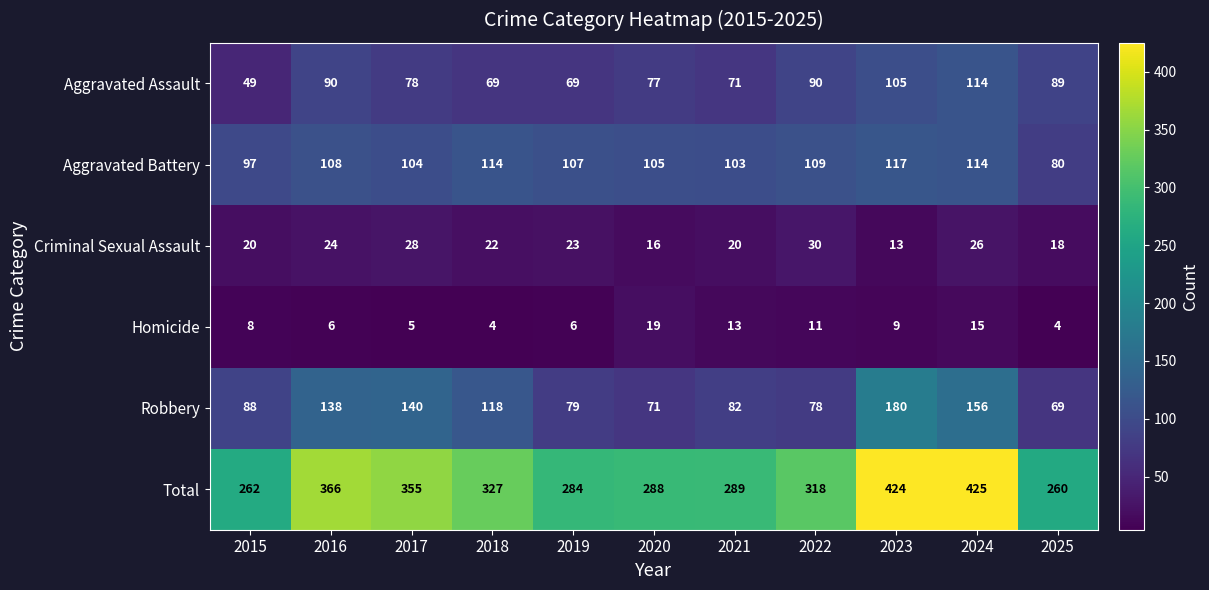

The value of Aggravated Battery at 2015 is 149. True or false?

False